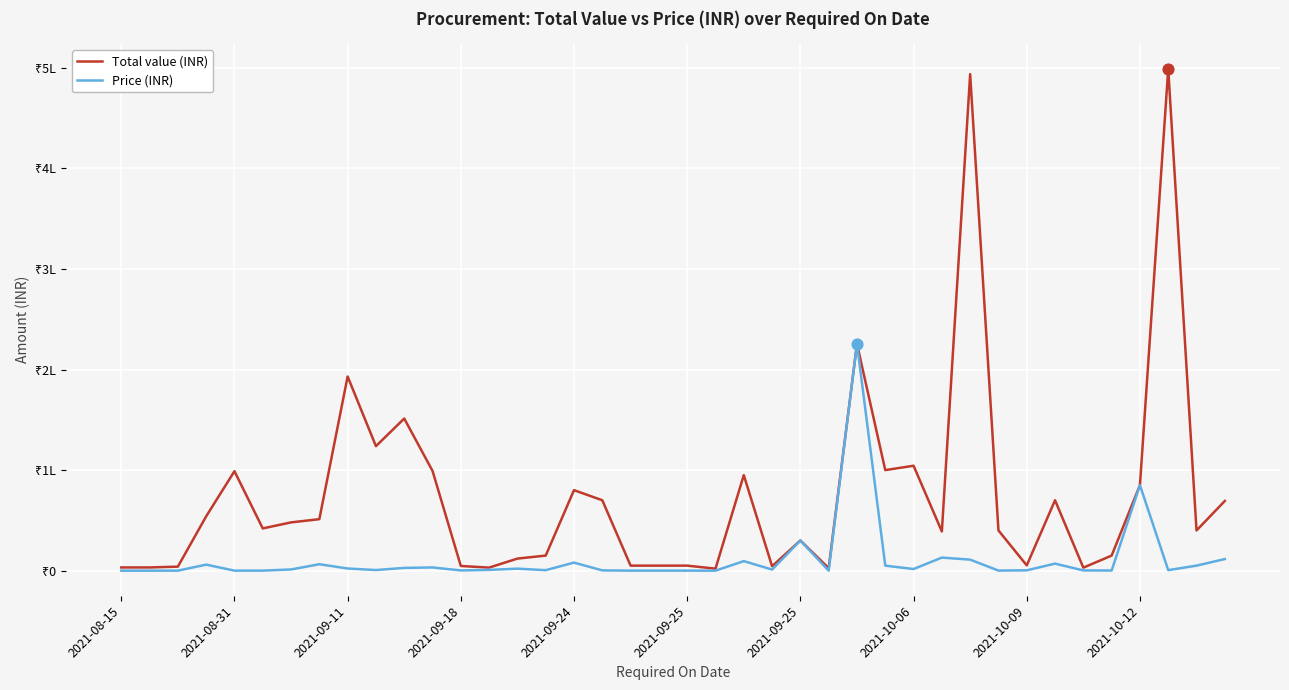

What are all the series names shown in the legend?

Total value (INR), Price (INR)